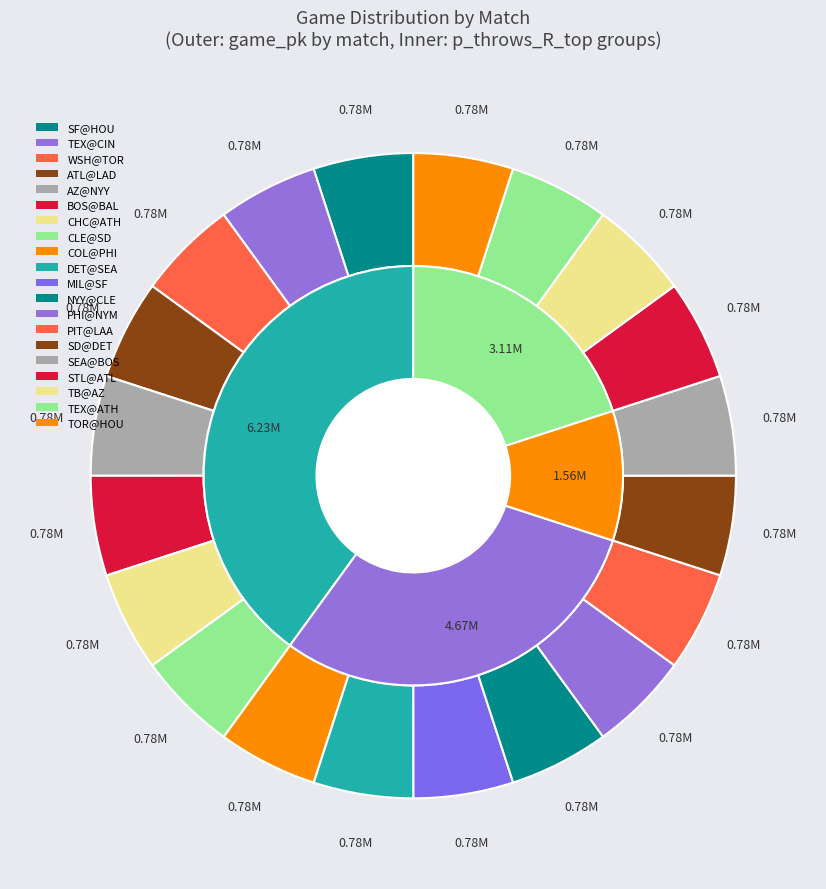

Between 1 and 7, which is larger?

1